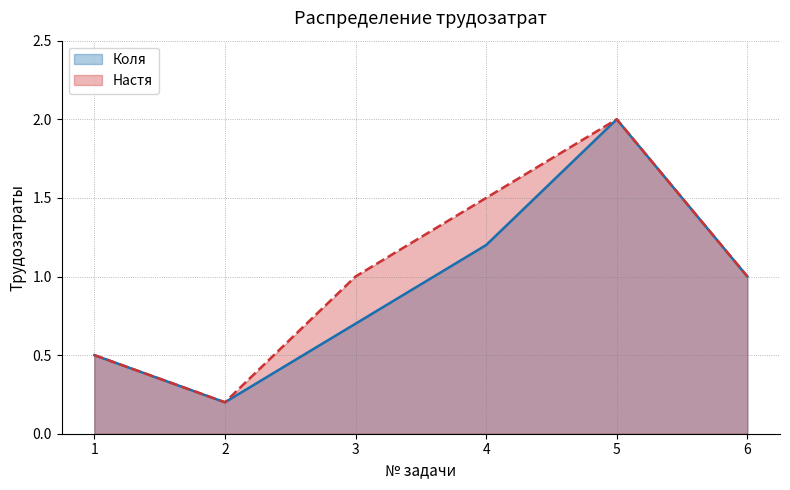

How many distinct data groups are displayed?

2